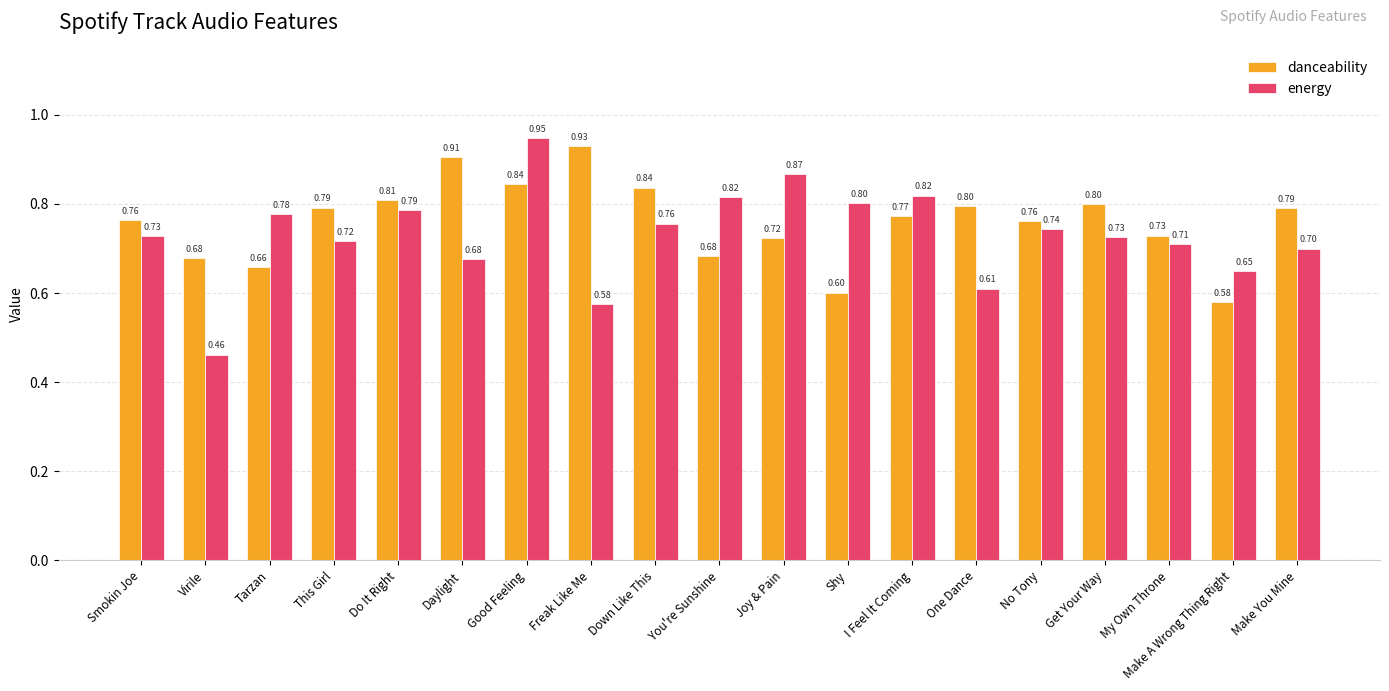

What is the sum of all energy values?

13.9